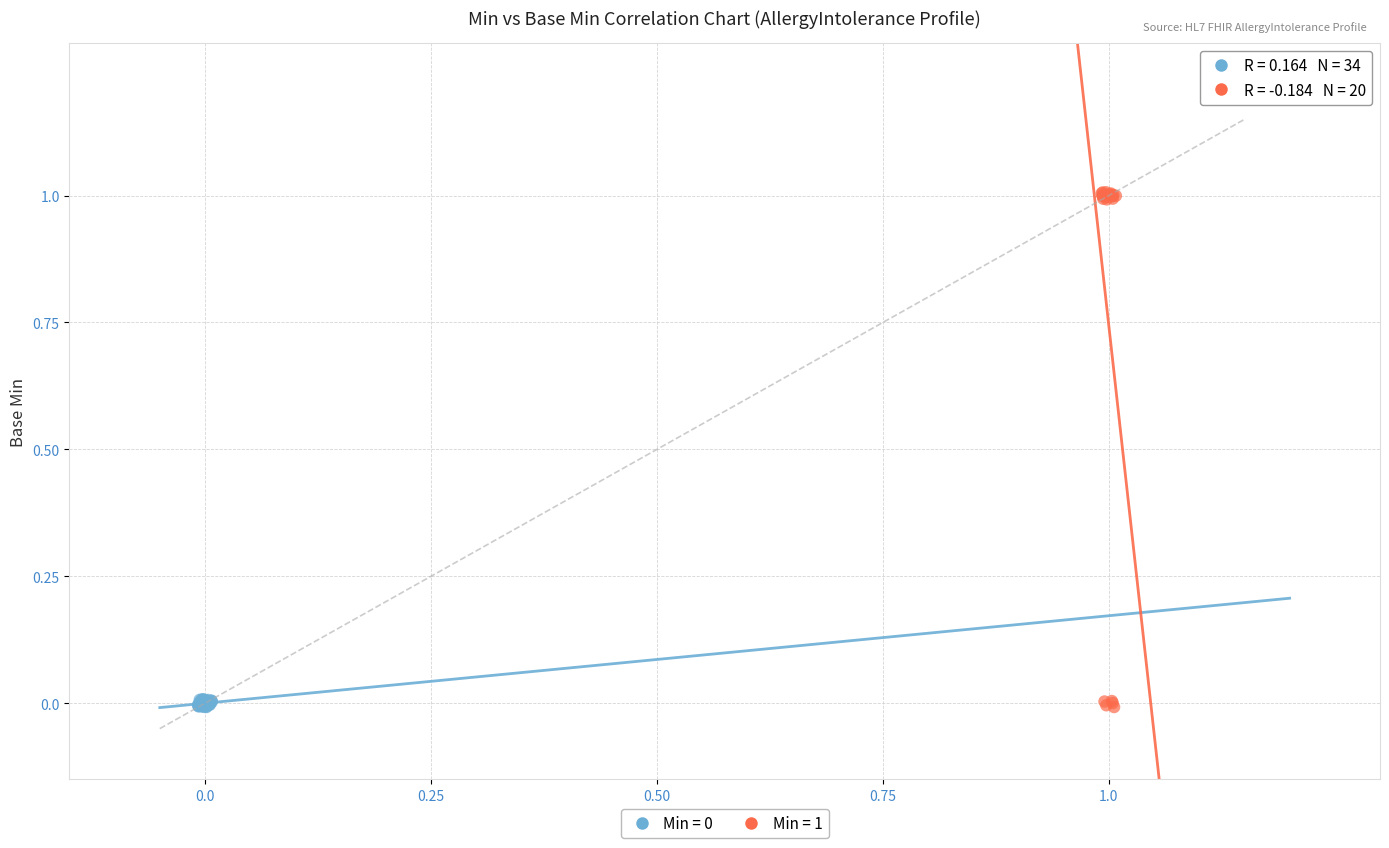

Which series has the largest Y range (max minus min)?

Min = 1